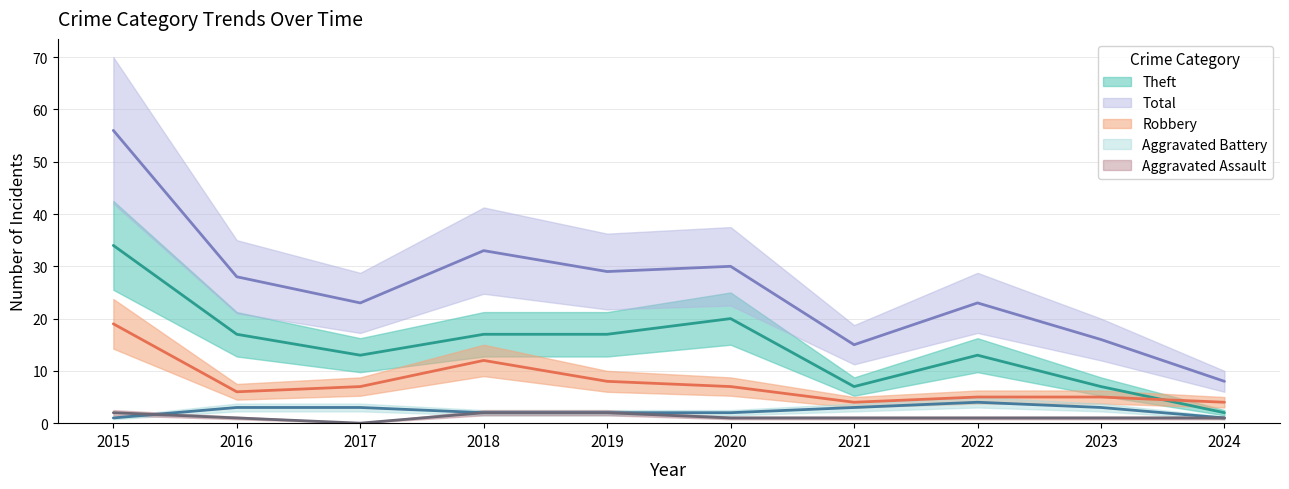

How many lines are shown in the chart?

5